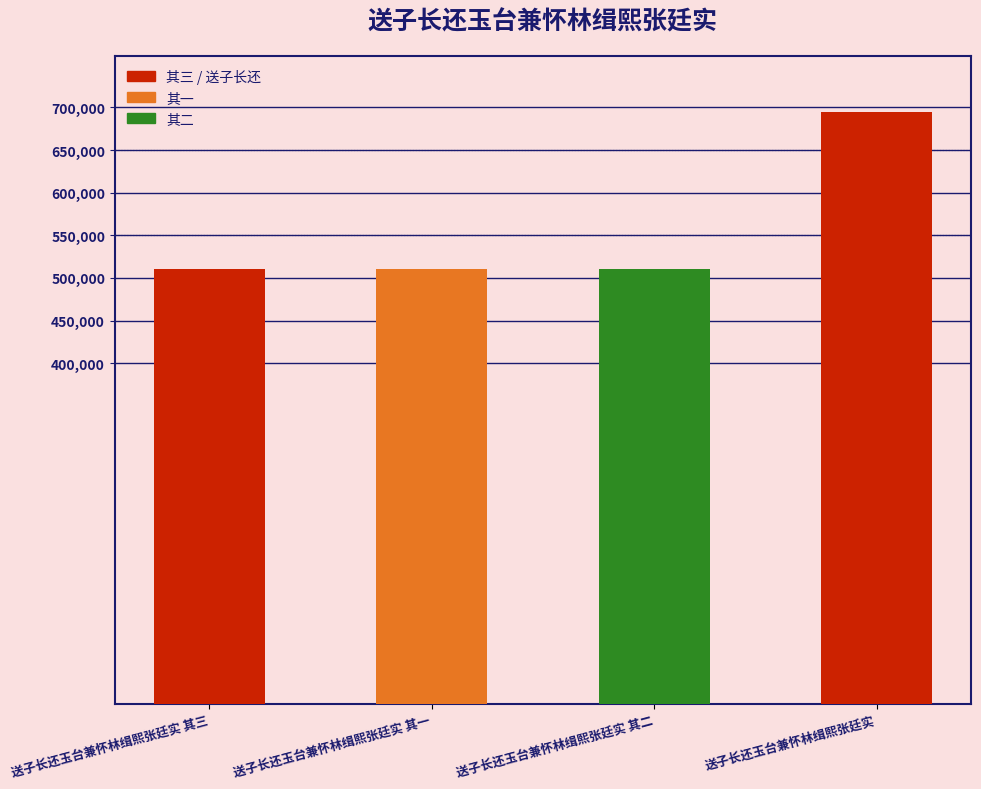

What is the label of the 4th bar from the left?

送子长还玉台兼怀林缉熙张廷实